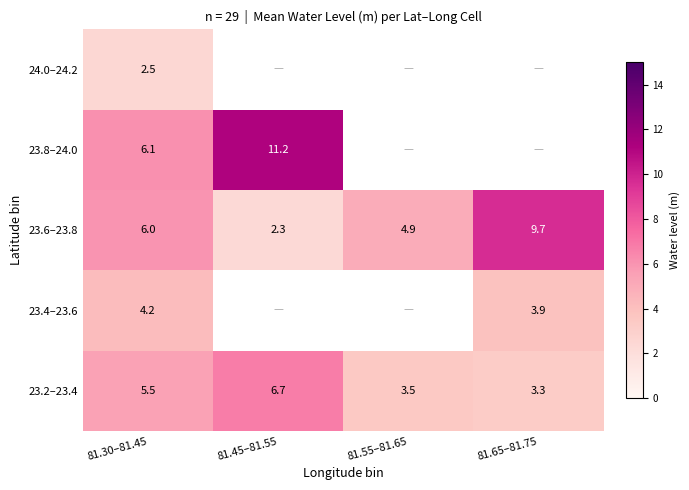

What is the greatest value displayed?

11.2